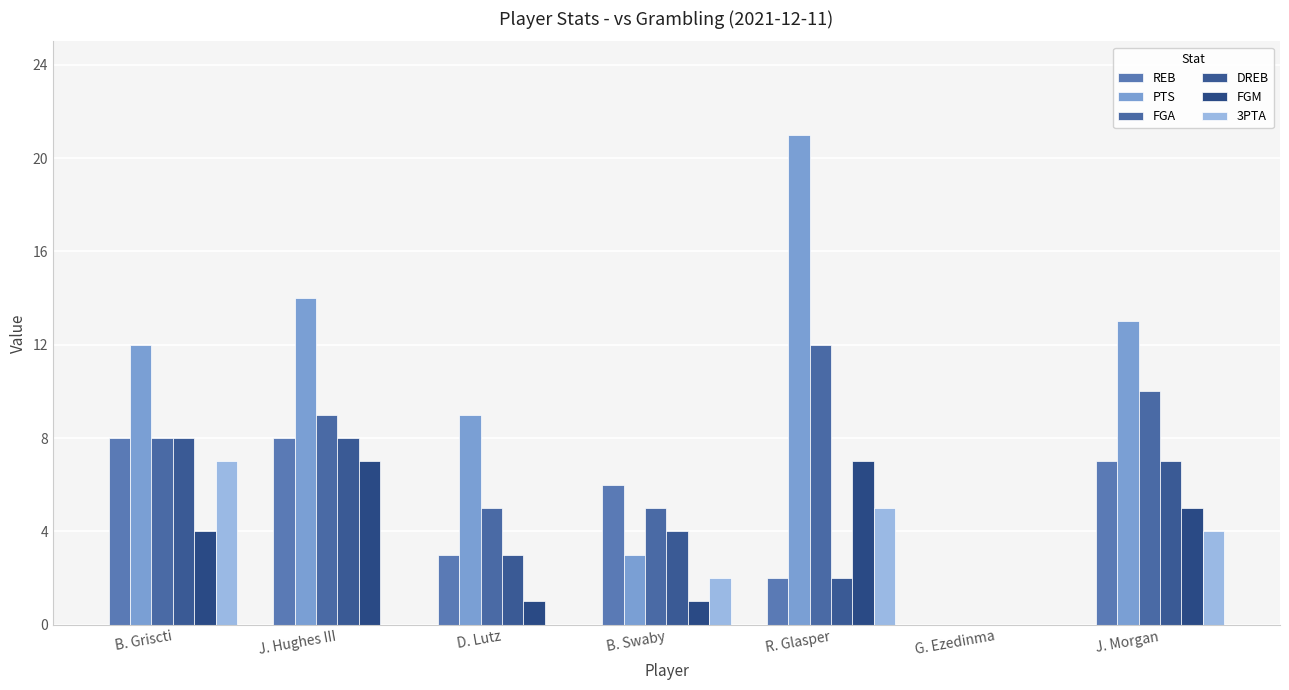

What value does the PTS series have at B. Griscti, to the nearest 5?

10